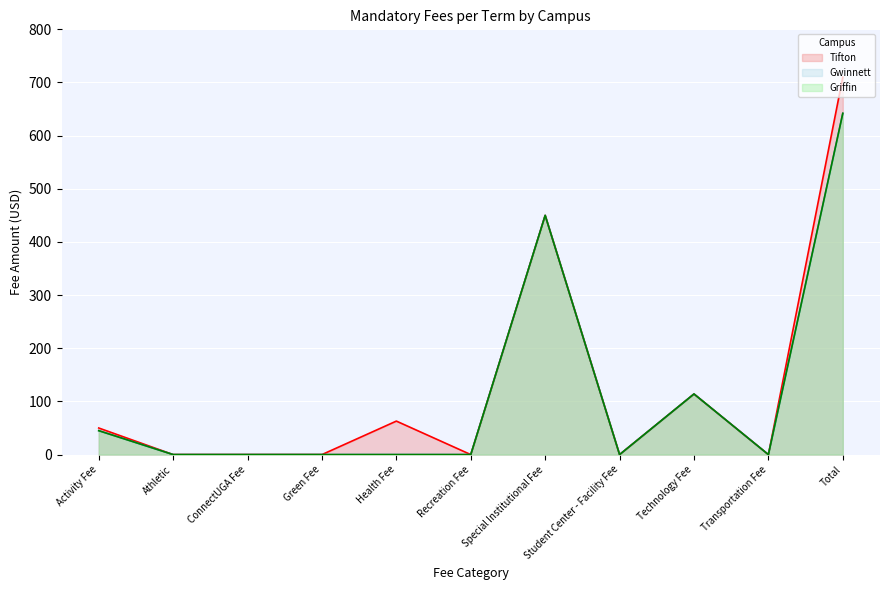

How many interior local valleys does the Griffin series have?

2